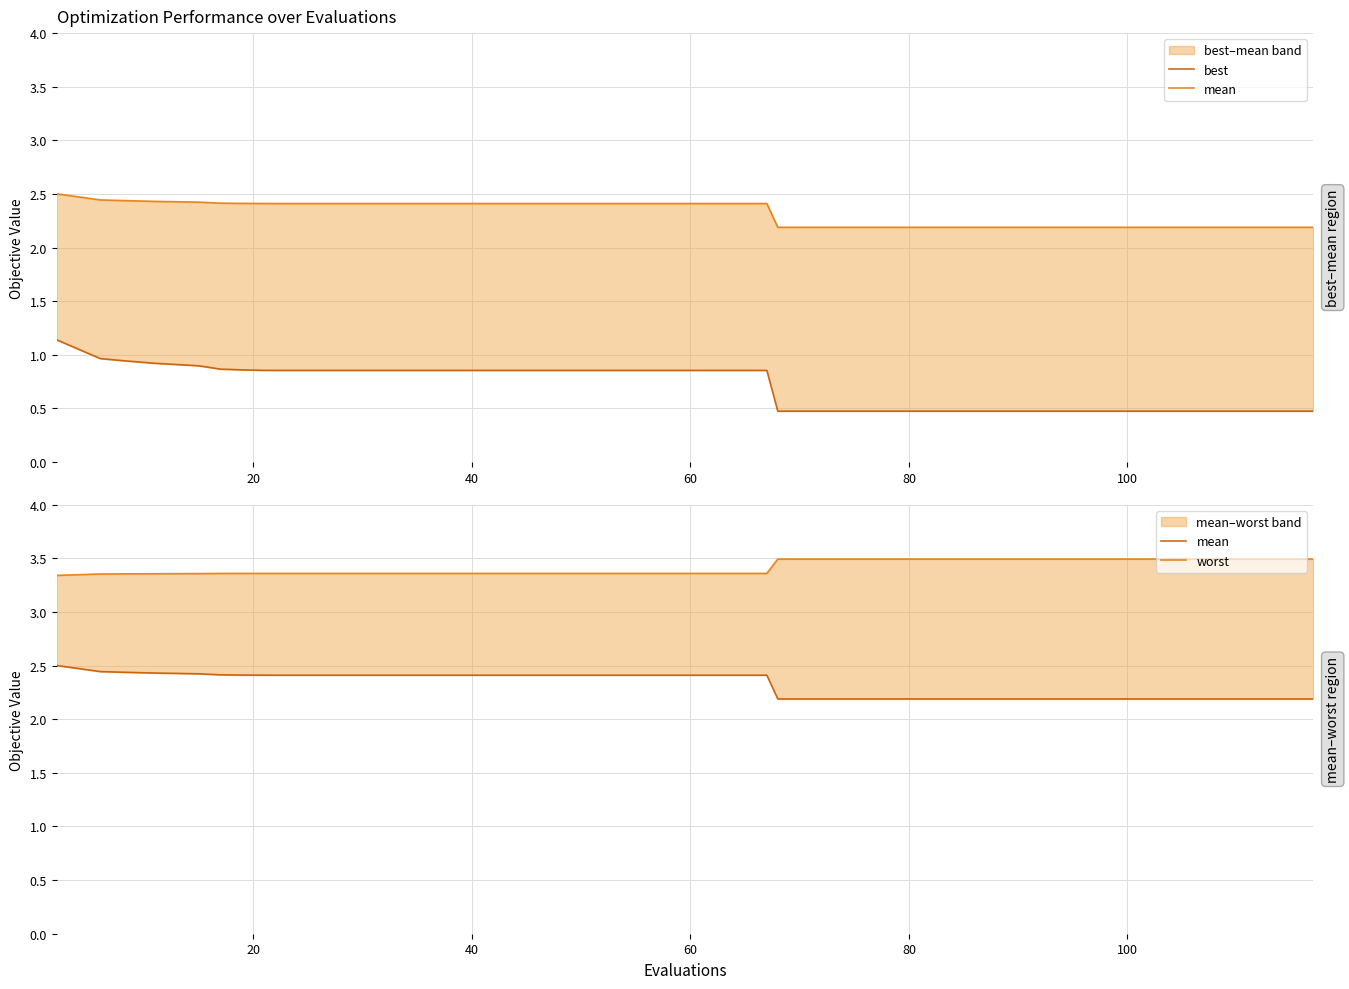

How many series are shown in this chart?

3